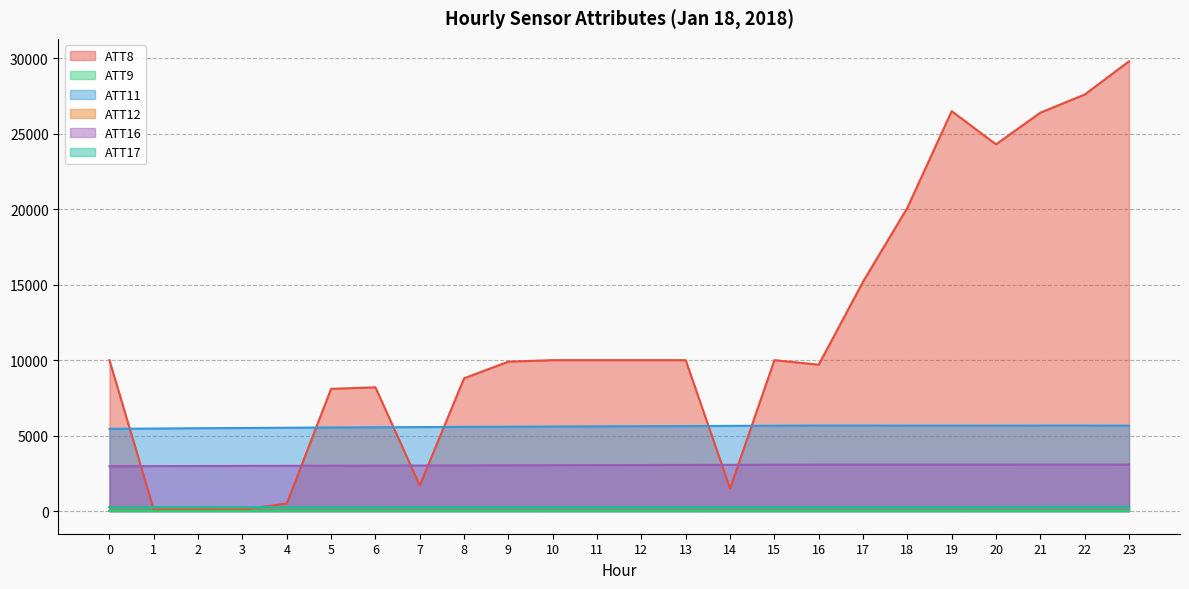

True or false: ATT12 and ATT16 intersect in this chart.

False